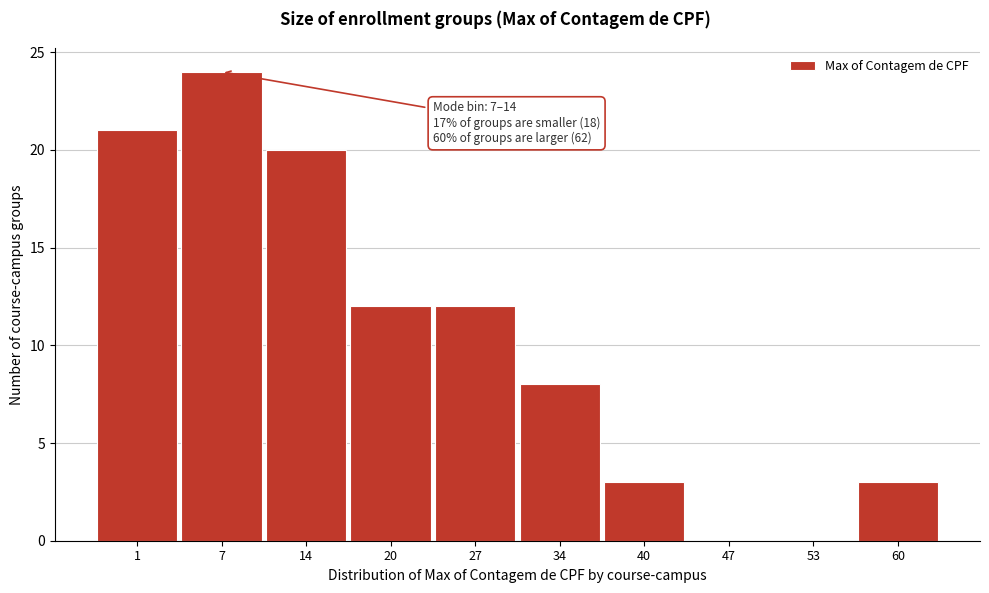

Reading left to right, transcribe all the data shown in this chart.

1=21	7=24	14=20	20=12	27=12	34=8	40=3	47=0	53=0	60=3